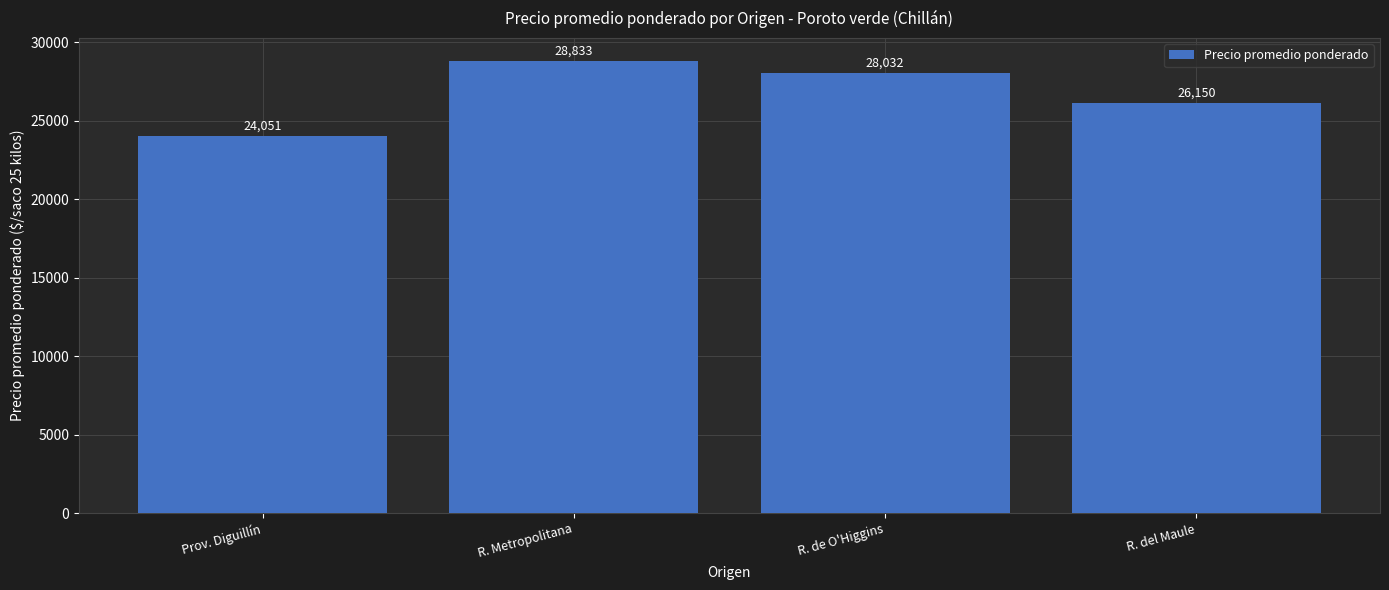

Approximately how many times larger is the value at R. de O'Higgins compared to R. Metropolitana?

1.0